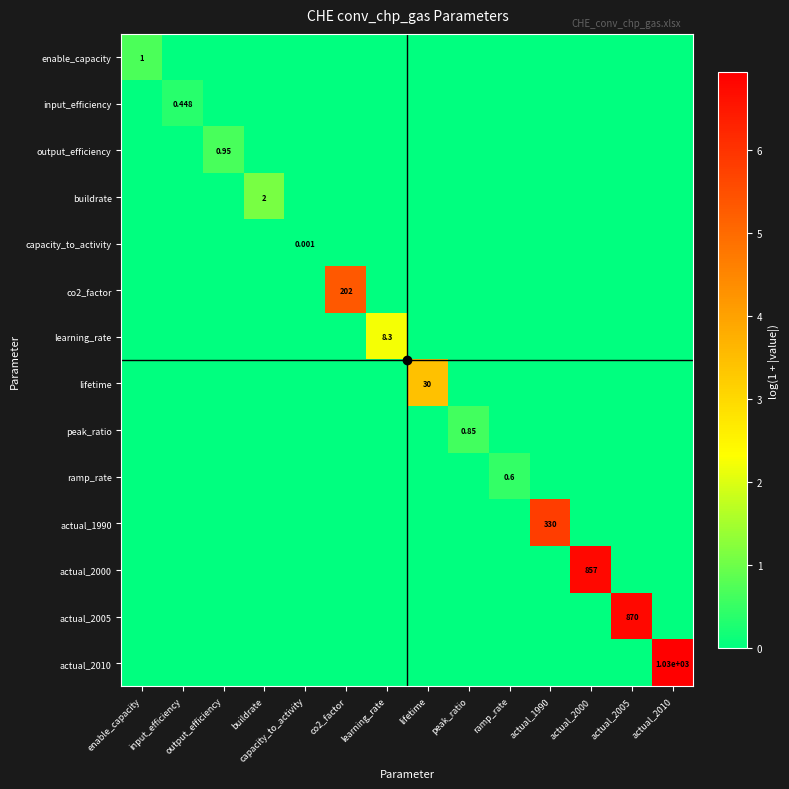

List the labels in order of actual_2000 value, smallest first.

enable_capacity, input_efficiency, output_efficiency, buildrate, capacity_to_activity, co2_factor, learning_rate, lifetime, peak_ratio, ramp_rate, actual_1990, actual_2005, actual_2010, actual_2000